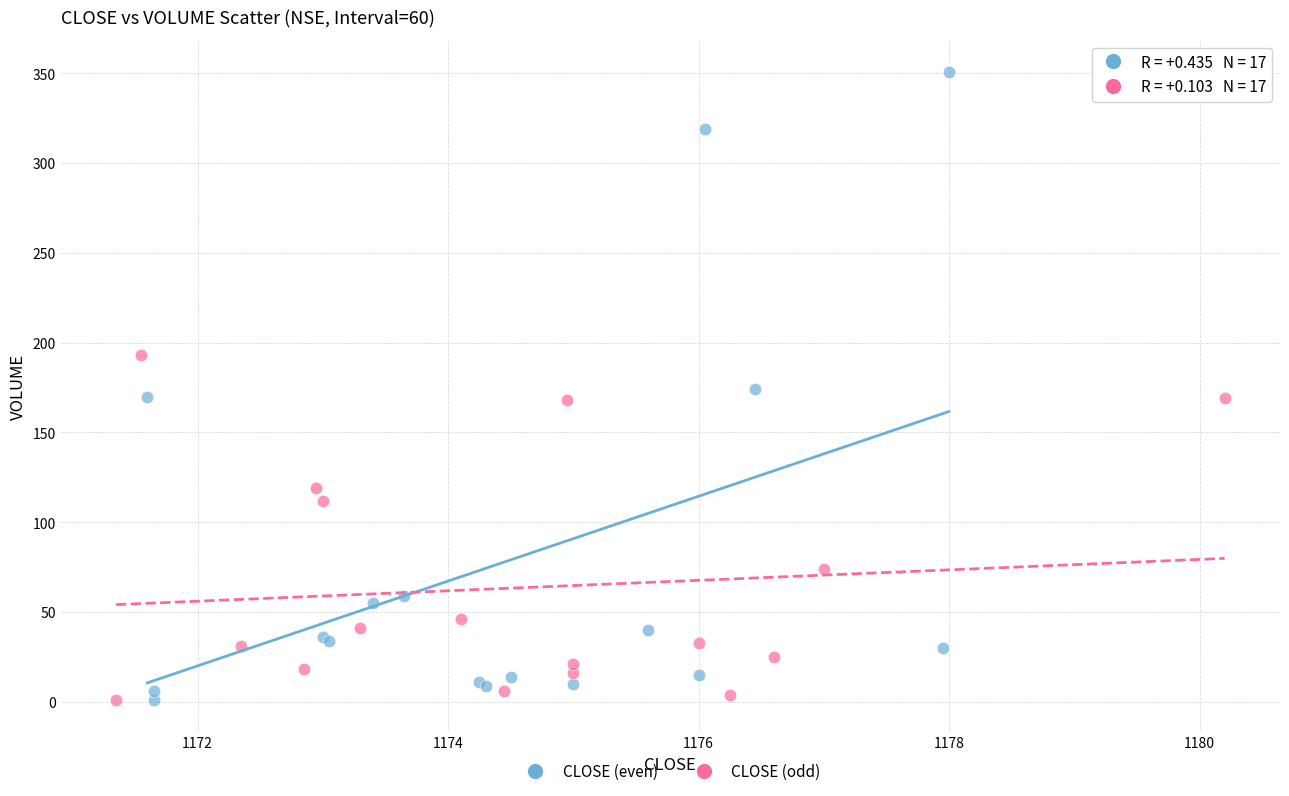

What are all the series names shown in the legend?

CLOSE (even), CLOSE (odd)